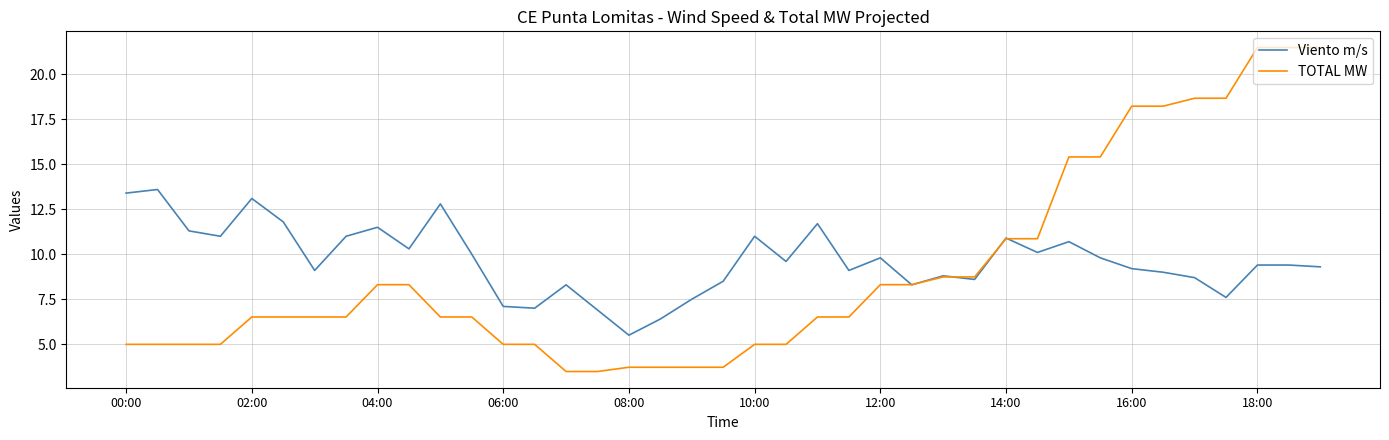

What is the highest value of the TOTAL MW series?

21.5